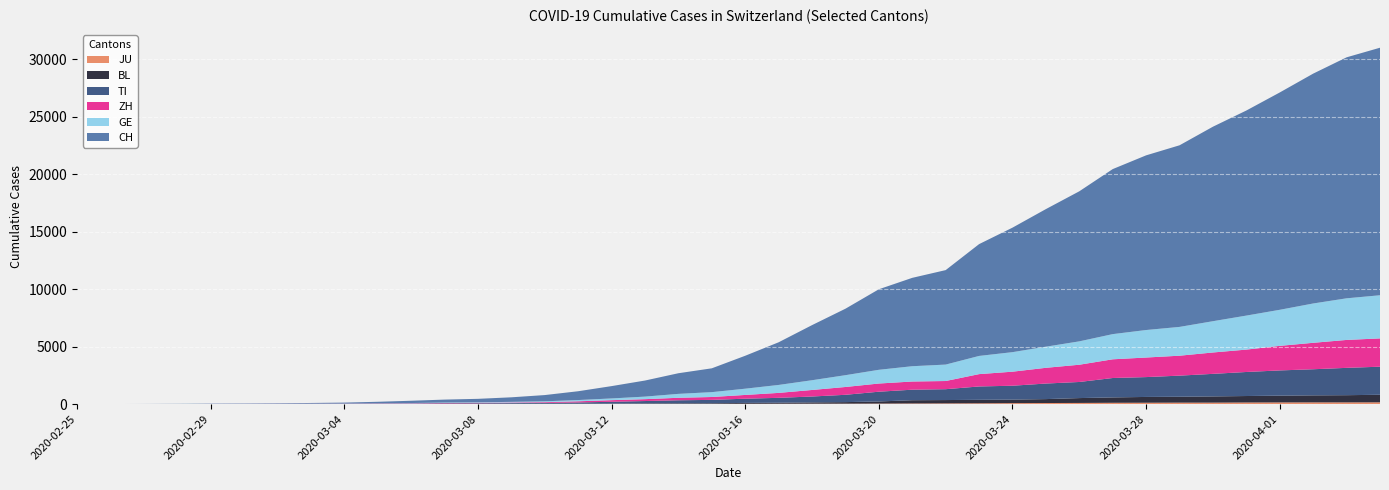

Reading left to right, what are all the values shown in this chart?

CH: 0	2	6	13	23	29	40	59	83	125	197	257	303	396	542	766	1072	1398	1795	2072	2864	3710	4793	5781	7005	7686	8217	9725	10829	11968	13052	14354	15193	15796	16918	17837	18903	19992	20960	21530
GE: 0	1	1	4	8	9	10	13	14	17	25	38	40	56	76	109	150	222	340	423	544	692	848	1027	1194	1331	1430	1582	1699	1837	2033	2190	2393	2505	2721	2958	3137	3420	3621	3753
ZH: 0	0	2	2	6	7	10	13	15	23	29	34	40	49	62	101	140	163	218	250	326	429	568	679	711	711	711	1073	1221	1368	1500	1627	1701	1733	1859	1947	2136	2300	2428	2461
TI: 0	1	1	1	2	2	4	8	13	25	28	41	49	61	75	108	163	206	265	293	368	426	511	638	849	916	945	1162	1209	1354	1401	1688	1727	1837	1962	2091	2195	2271	2377	2442
BL: 0	0	0	1	2	2	2	2	2	6	6	15	19	20	22	26	26	42	47	54	76	89	116	134	184	282	289	302	306	341	422	466	502	511	539	561	588	610	625	656
JU: 0	0	1	1	1	1	1	2	2	4	4	5	5	7	7	7	12	17	18	19	25	29	32	36	44	54	61	69	82	92	100	114	119	127	128	140	145	149	149	154